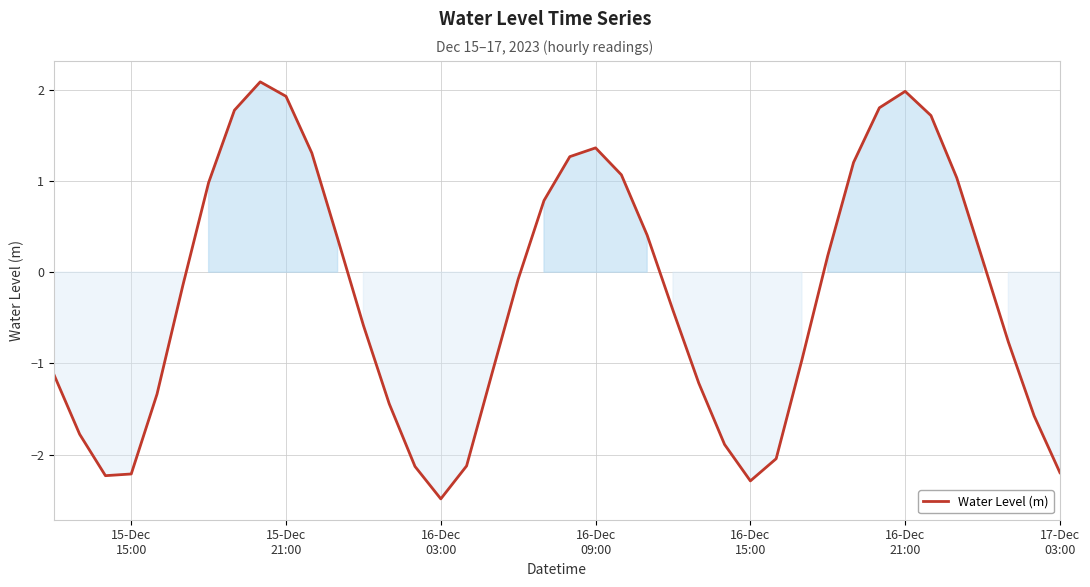

Reading left to right, list all the values displayed in this chart.

-1.1	-1.8	-2.2	-2.2	-1.3	-0.1	1.0	1.8	2.1	1.9	1.3	0.4	-0.6	-1.4	-2.1	-2.5	-2.1	-1.1	-0.1	0.8	1.3	1.4	1.1	0.4	-0.4	-1.2	-1.9	-2.3	-2.0	-1.0	0.2	1.2	1.8	2.0	1.7	1.0	0.1	-0.8	-1.6	-2.2